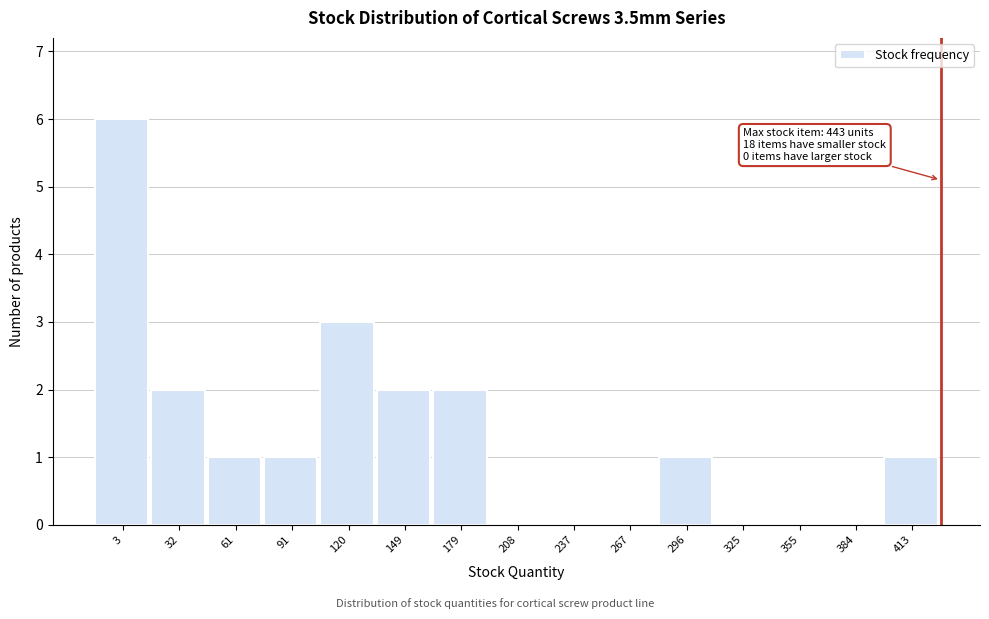

Reading right to left, what are all the values shown in this chart?

413=1	384=0	355=0	325=0	296=1	267=0	237=0	208=0	179=2	149=2	120=3	91=1	61=1	32=2	3=6